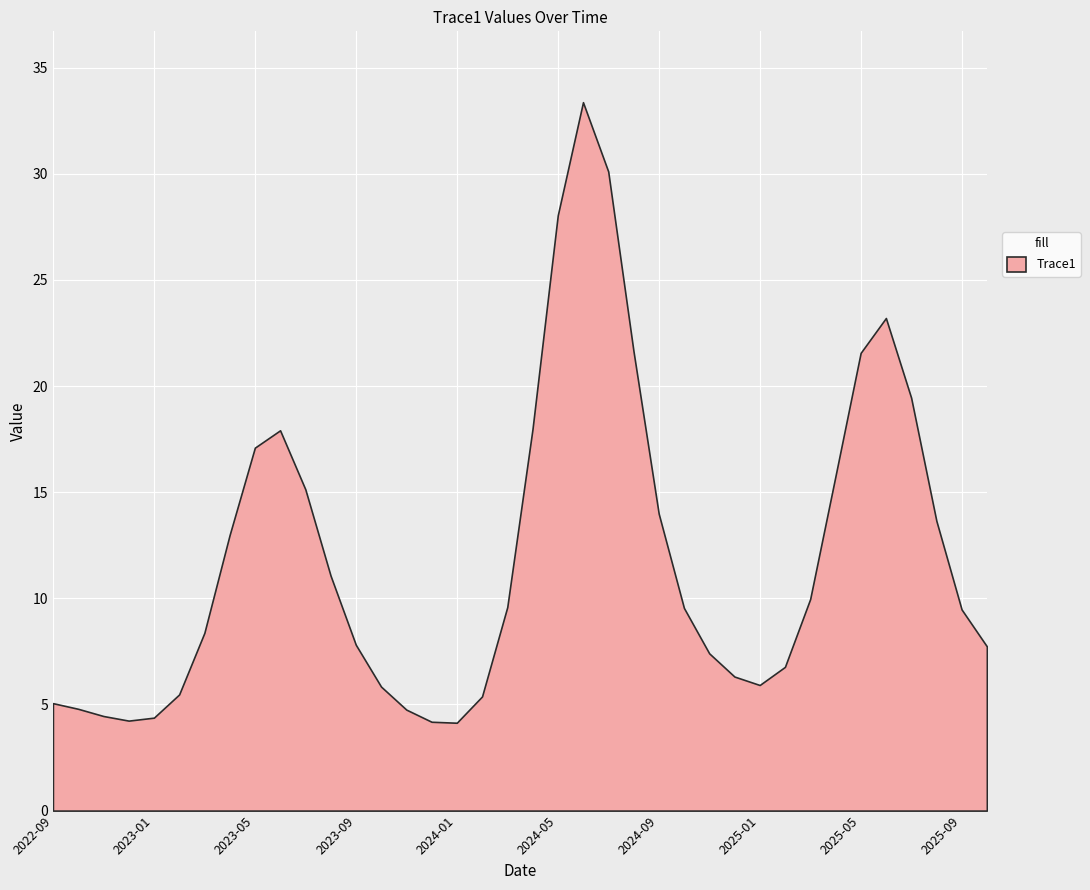

What is the smallest value displayed?

4.1